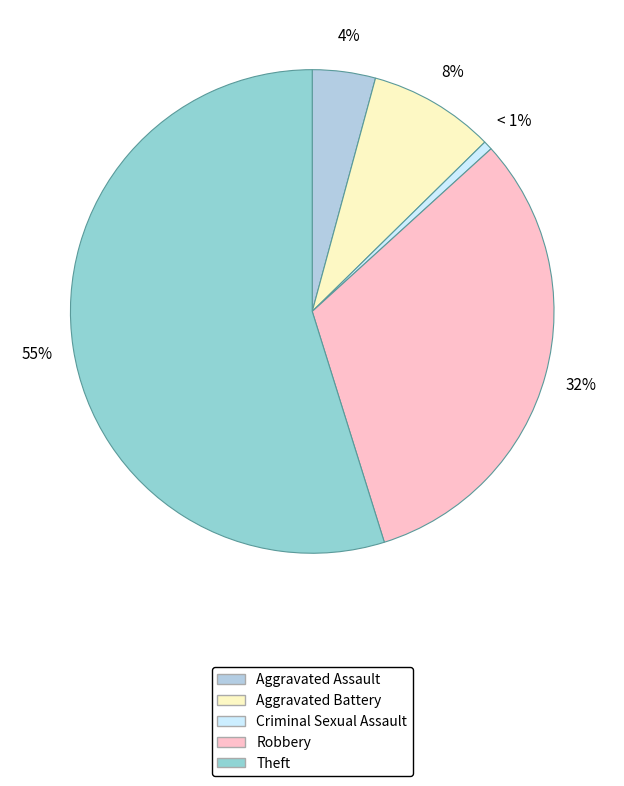

Does any single category account for the majority?

Yes